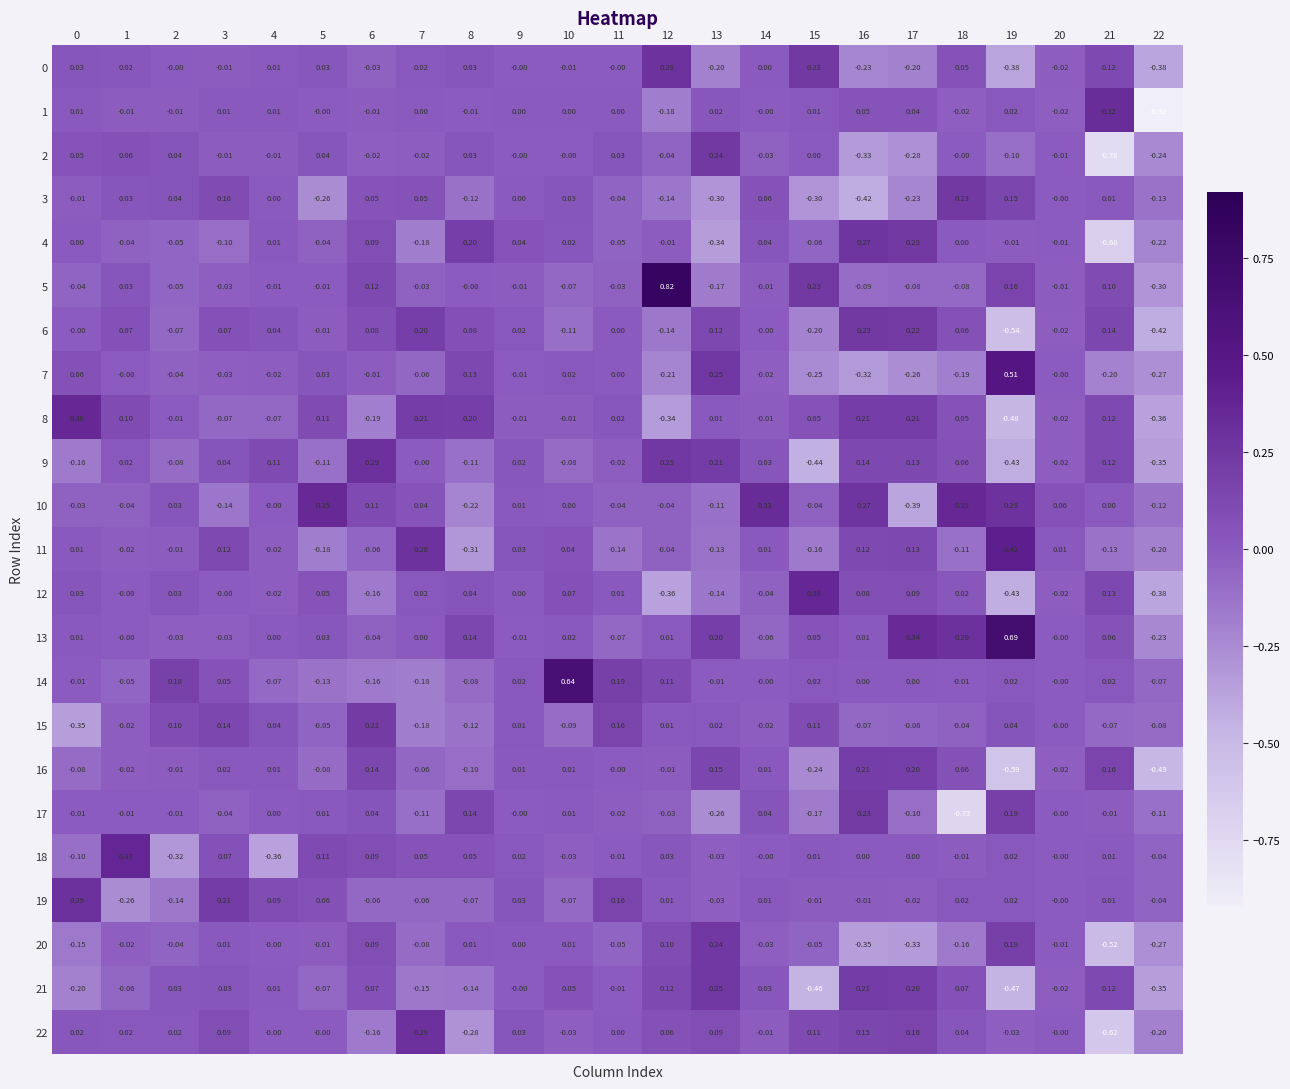

Which series has the largest range (max minus min)?

1